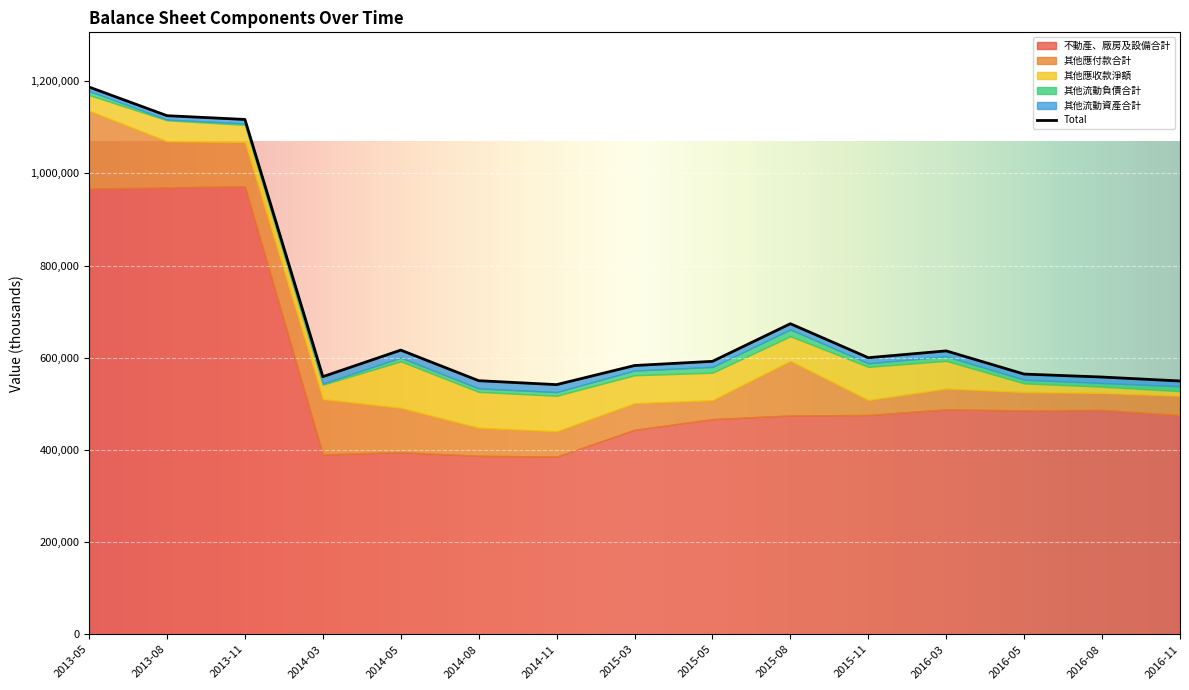

What is the lowest value of the 不動產、廠房及設備合計 series?

385703